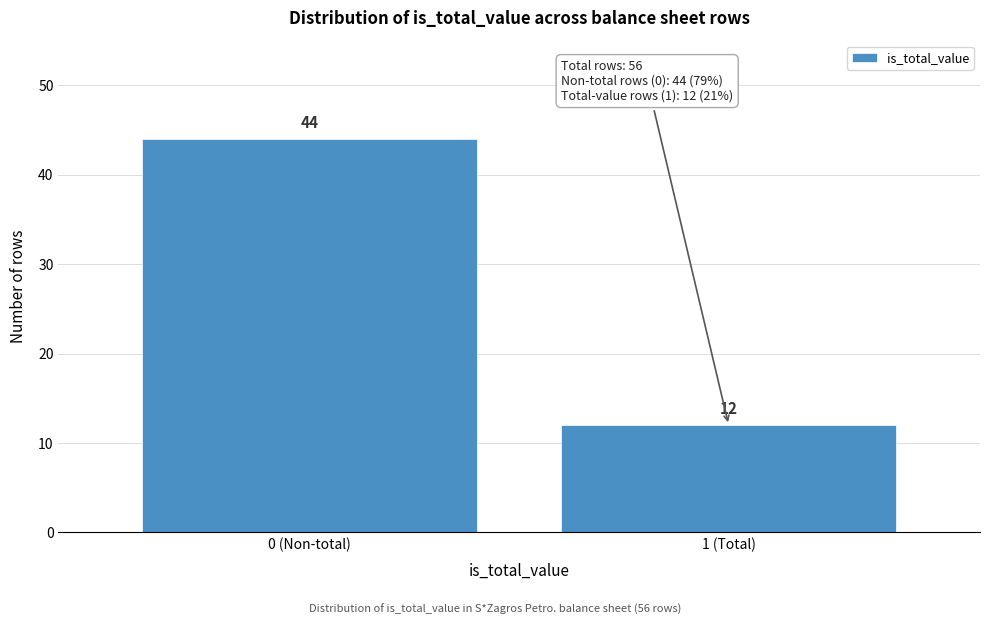

Reading left to right, list all the values displayed in this chart.

44	12